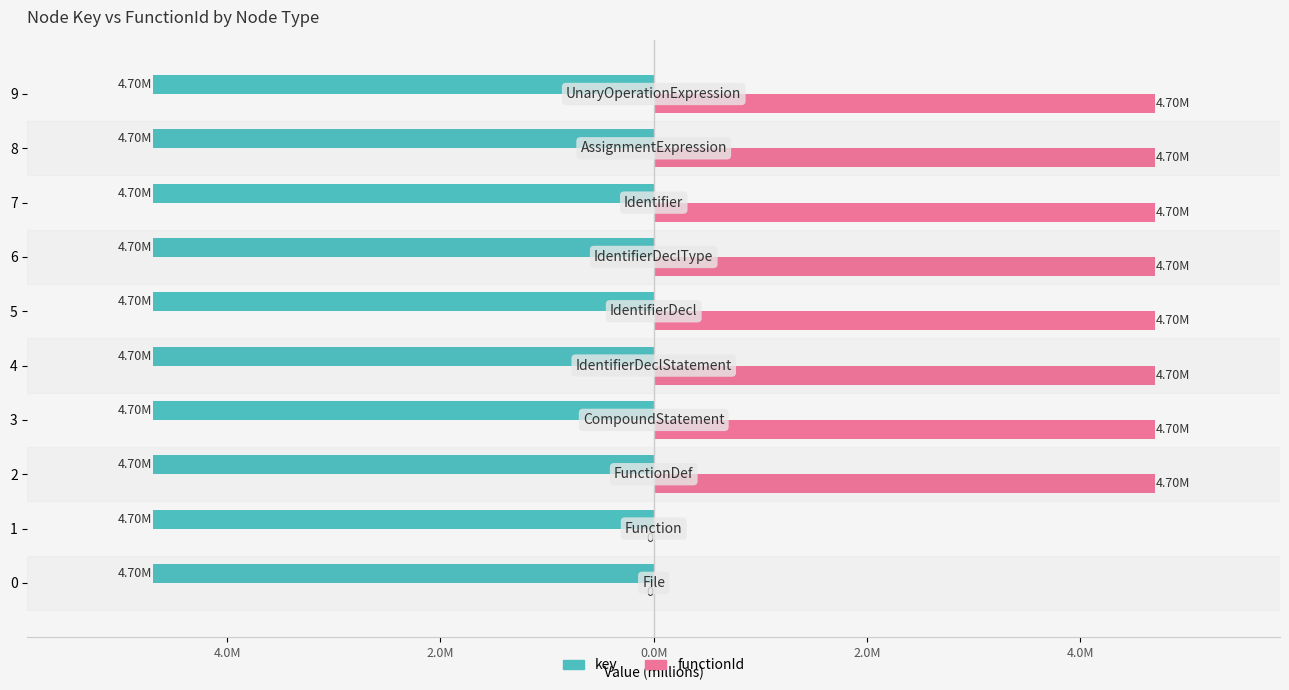

What are all the series names shown in the legend?

key, functionId